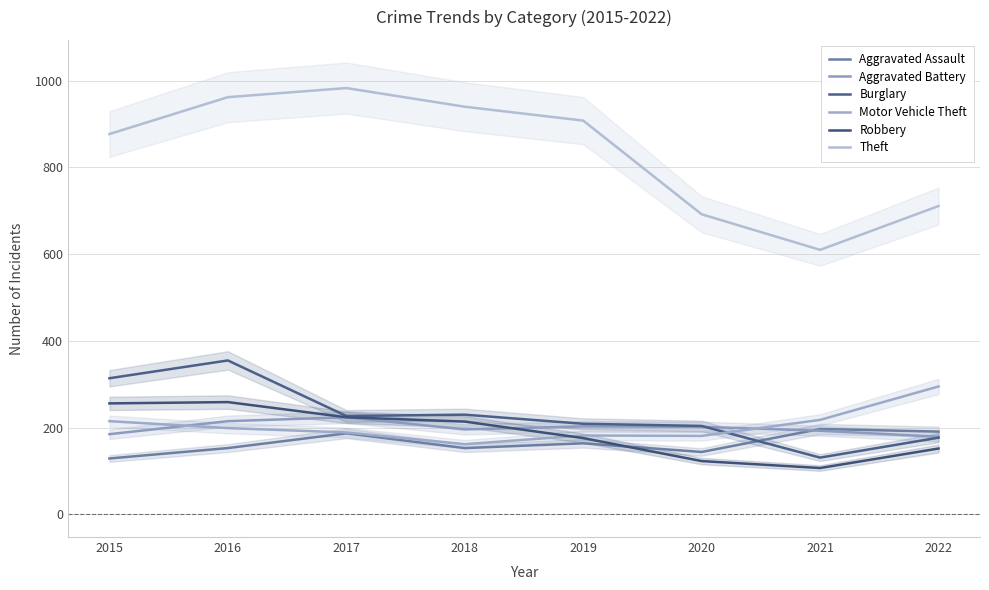

At which label does Theft reach its peak?

2017